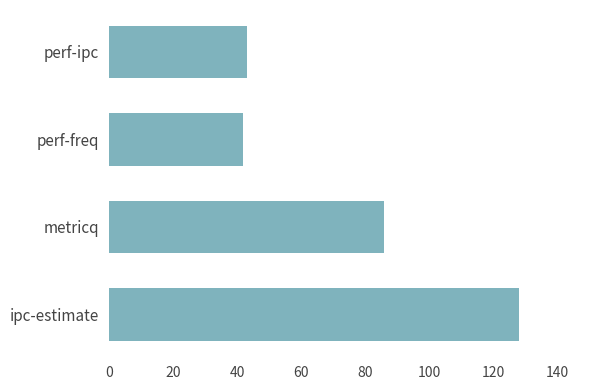

What is the maximum value shown in the chart?

128